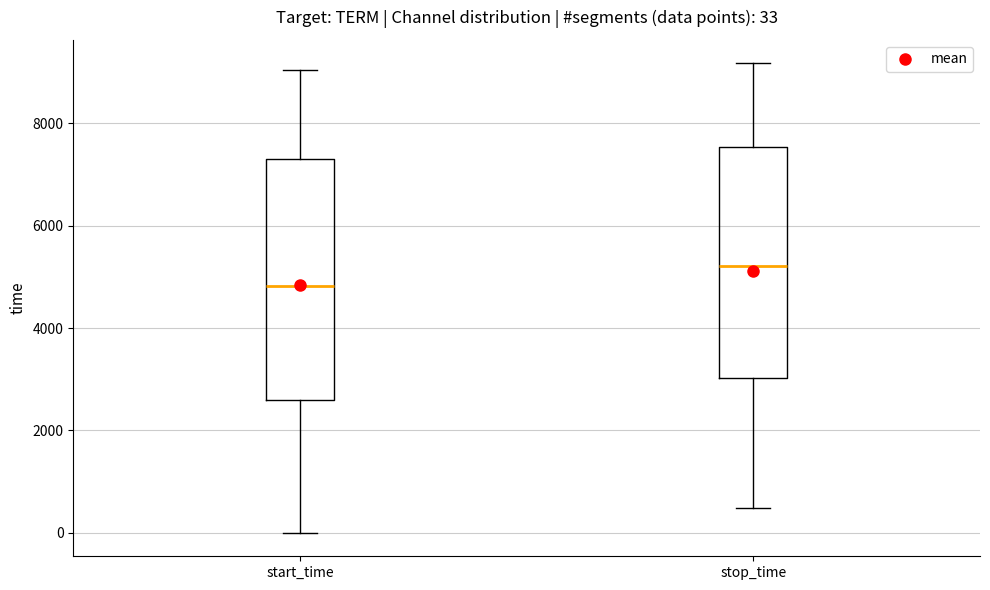

Which box's median line is the highest?

stop_time